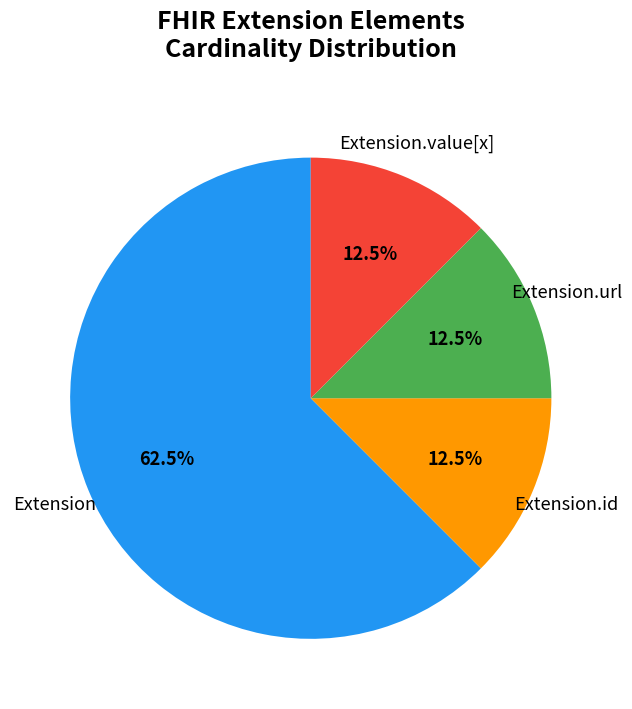

Does any single category account for the majority?

Yes